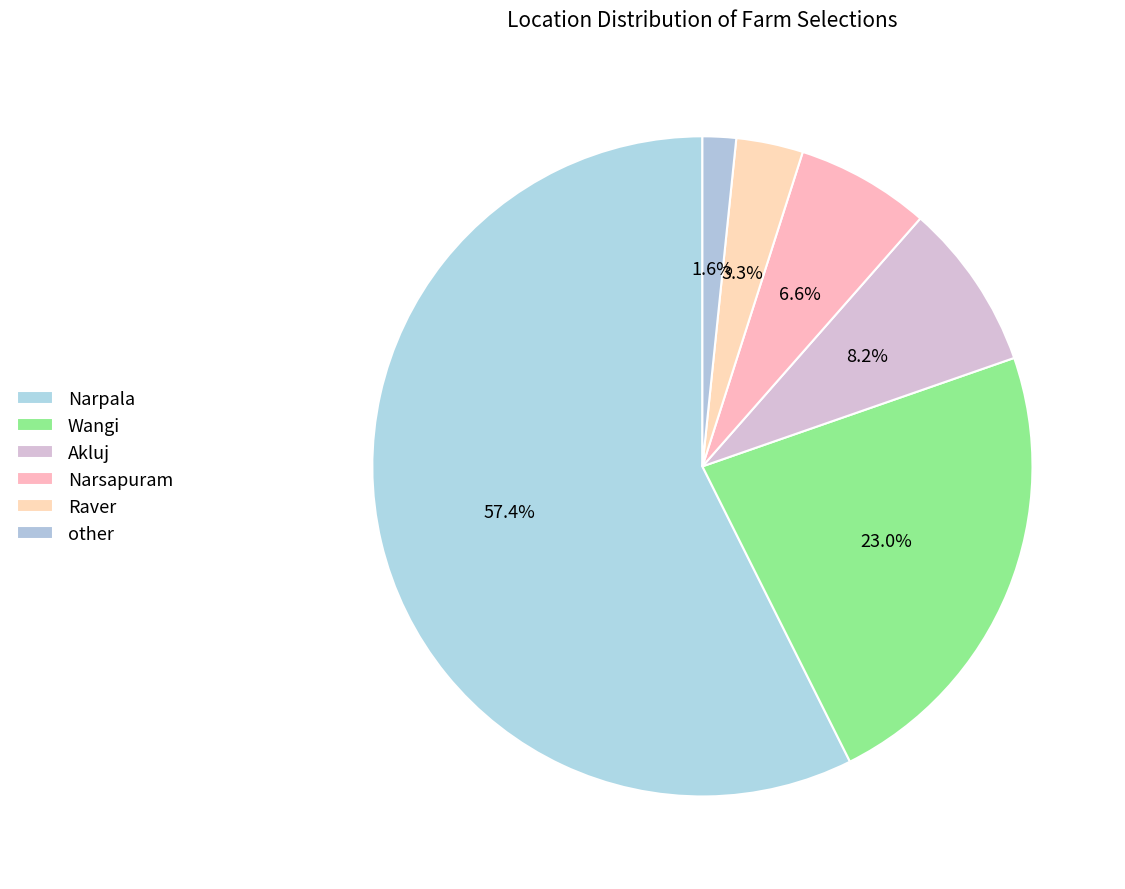

What is the total percentage of Narpala and Akluj?

65.6%